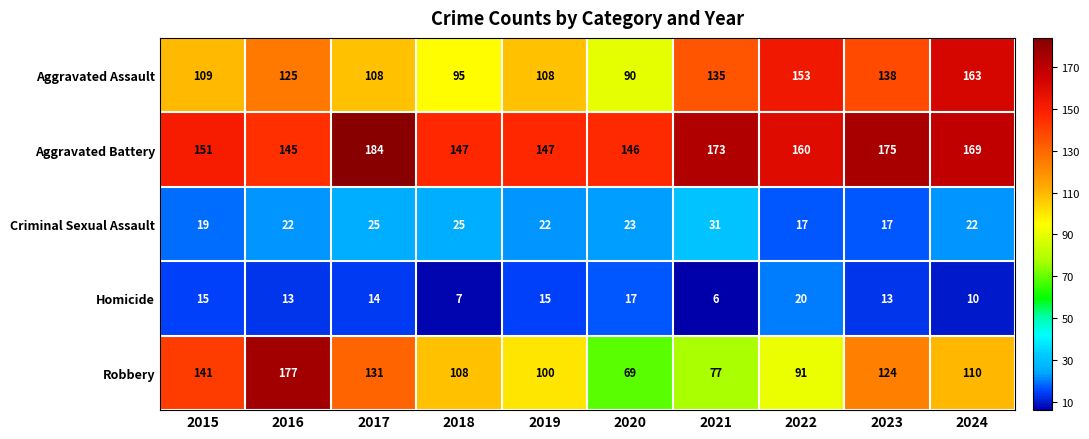

List the series in order of their peak value, lowest first.

Homicide, Criminal Sexual Assault, Aggravated Assault, Robbery, Aggravated Battery